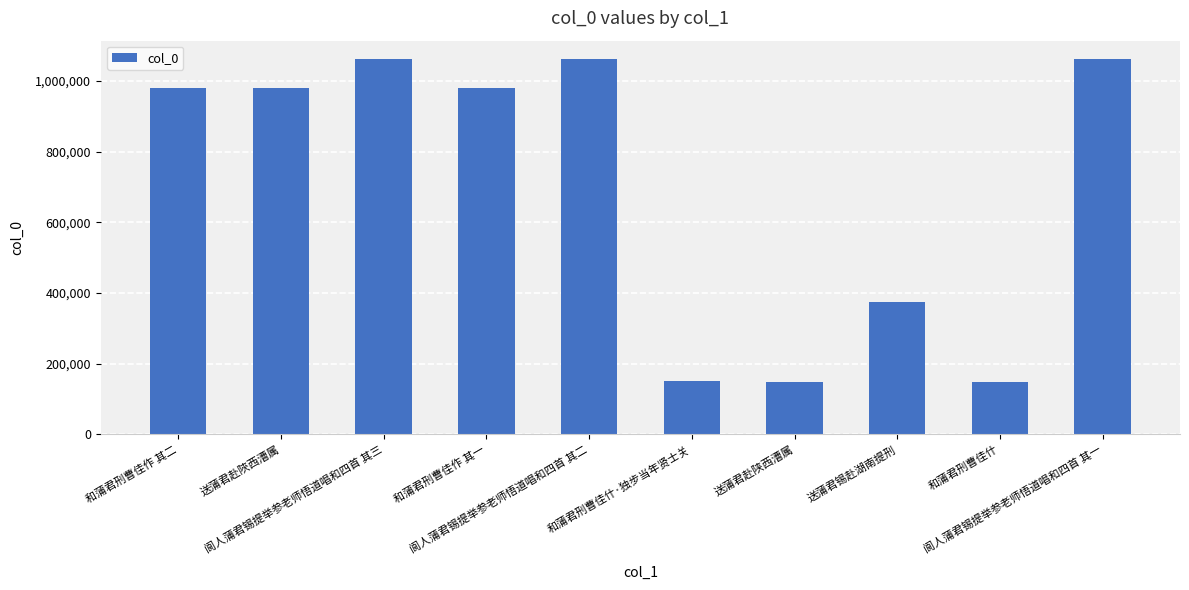

Which has a higher value, 阆人蒲君锡提举参老师悟道唱和四首 其二 or 送蒲君赴陕西漕属?

阆人蒲君锡提举参老师悟道唱和四首 其二